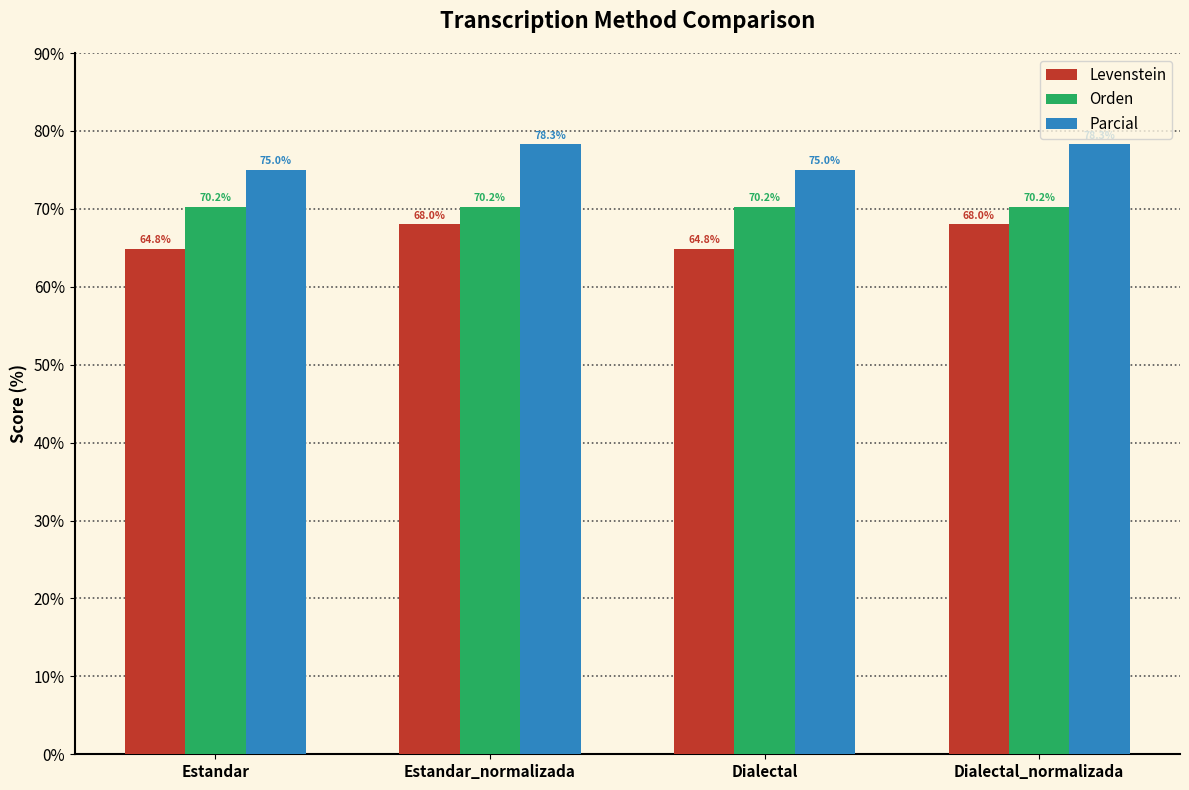

Between Estandar_normalizada and Dialectal, which series saw the biggest shift?

Parcial